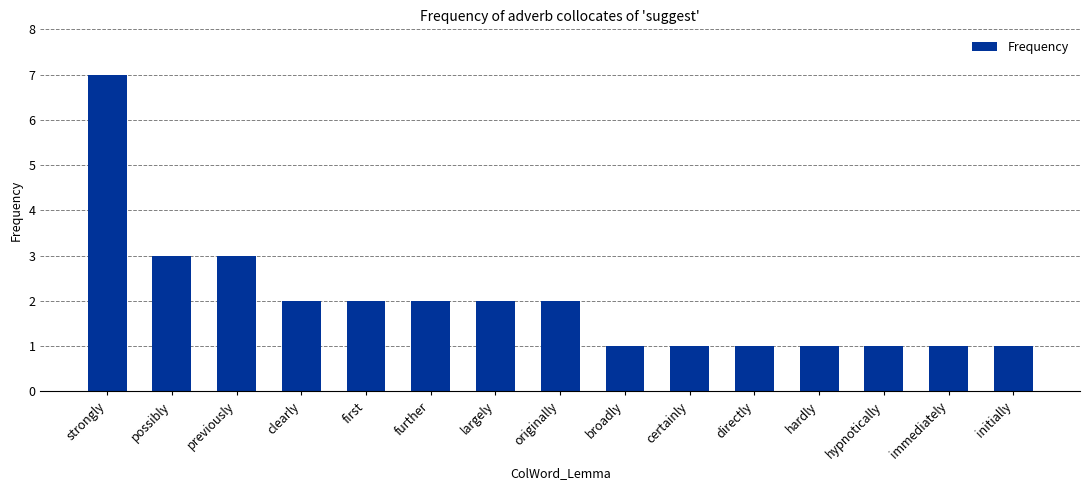

The value at possibly is 5. True or false?

False